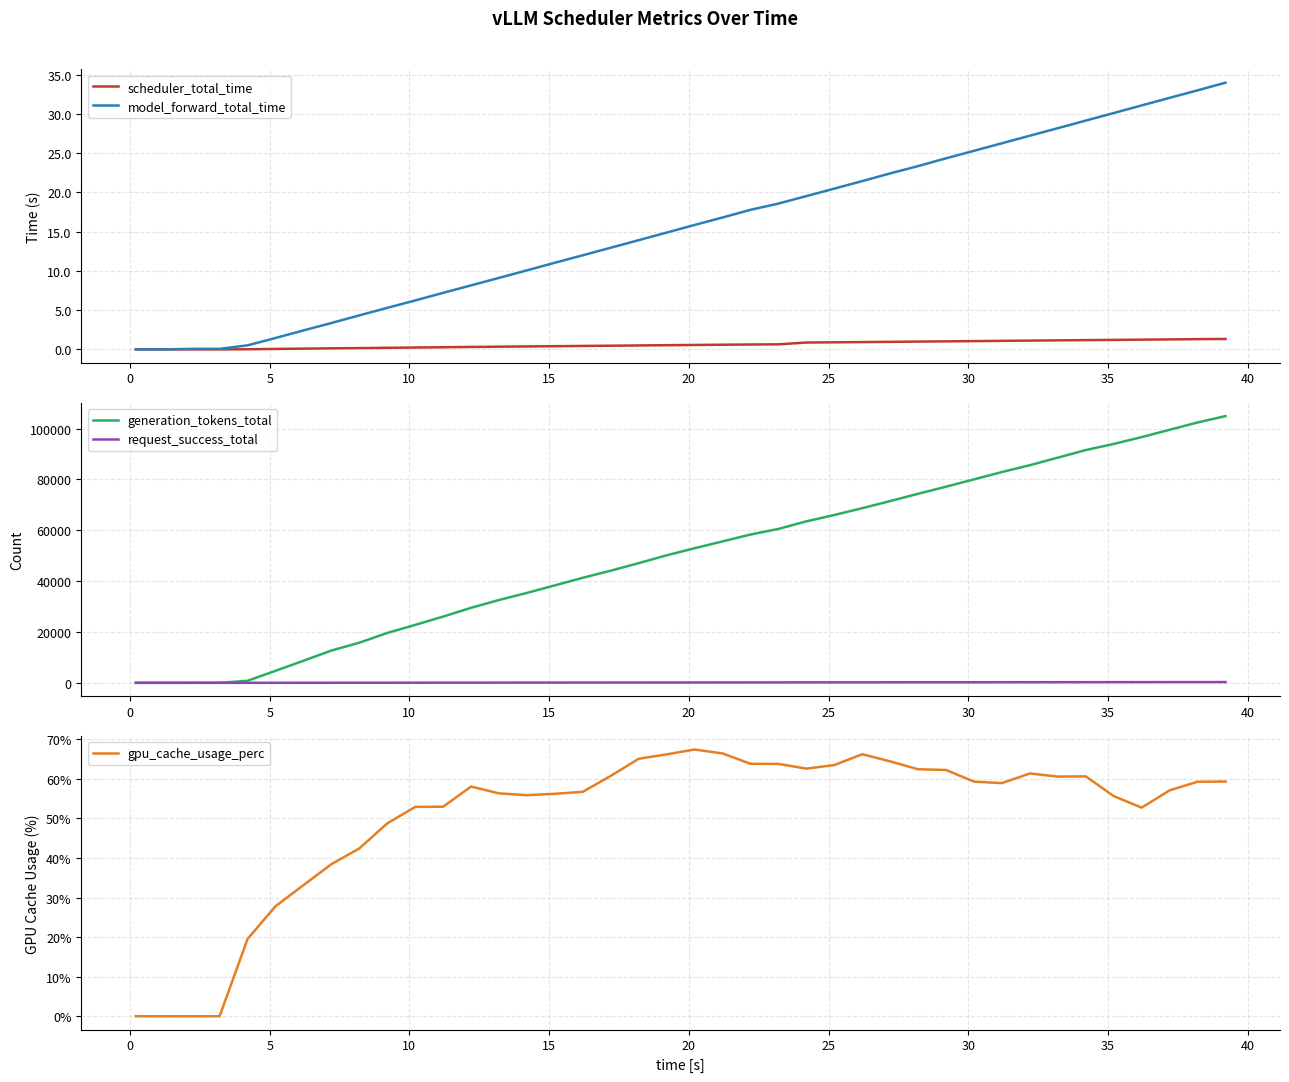

True or false: model_forward_total_time and gpu_cache_usage_perc cross at least once.

False